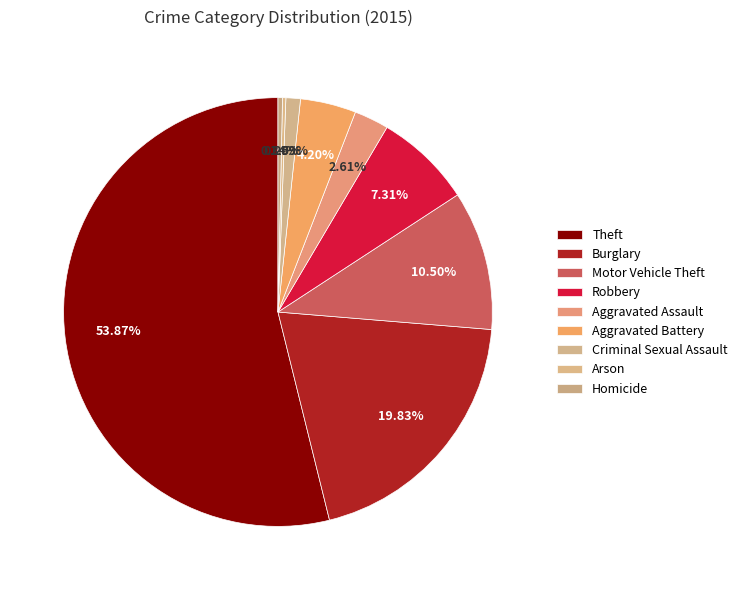

What is the largest slice in the pie chart?

Theft